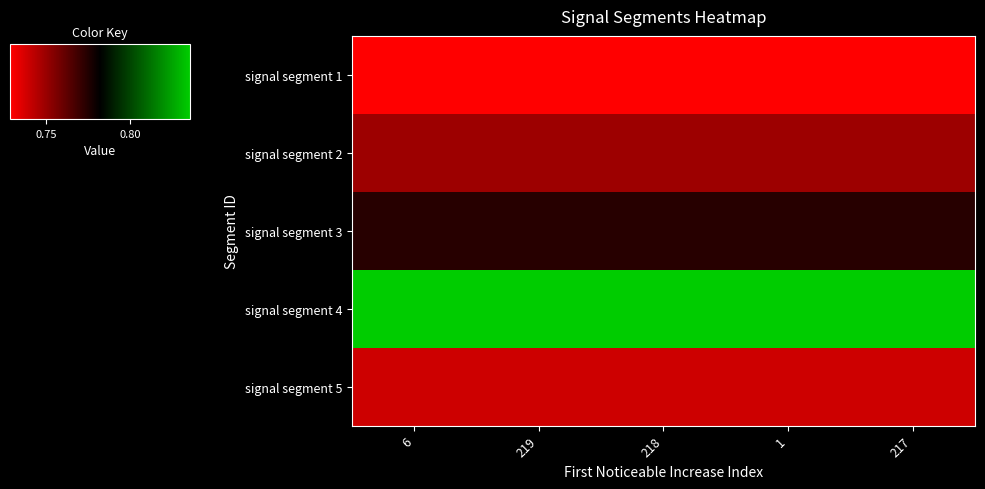

Reading left to right, list all the values displayed in this chart.

signal segment 1: 6=0.7	219=0.7	218=0.7	1=0.7	217=0.7
signal segment 2: 6=0.7	219=0.7	218=0.7	1=0.7	217=0.7
signal segment 3: 6=0.8	219=0.8	218=0.8	1=0.8	217=0.8
signal segment 4: 6=0.8	219=0.8	218=0.8	1=0.8	217=0.8
signal segment 5: 6=0.7	219=0.7	218=0.7	1=0.7	217=0.7